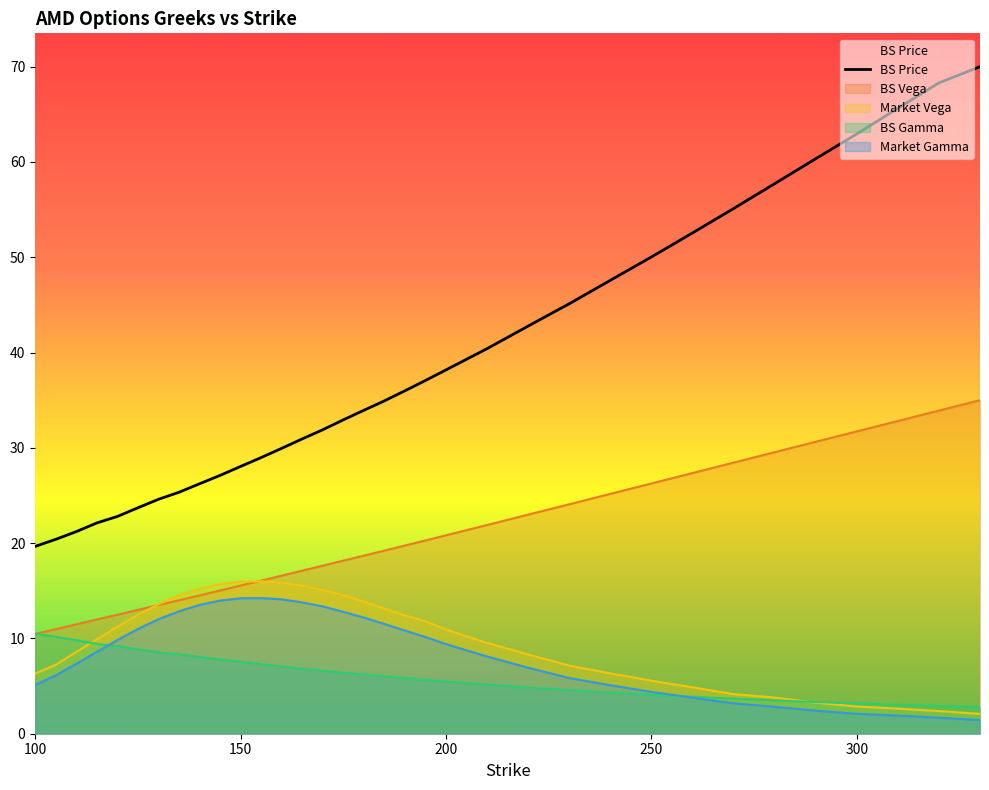

Which series has the widest spread of values?

BS Price